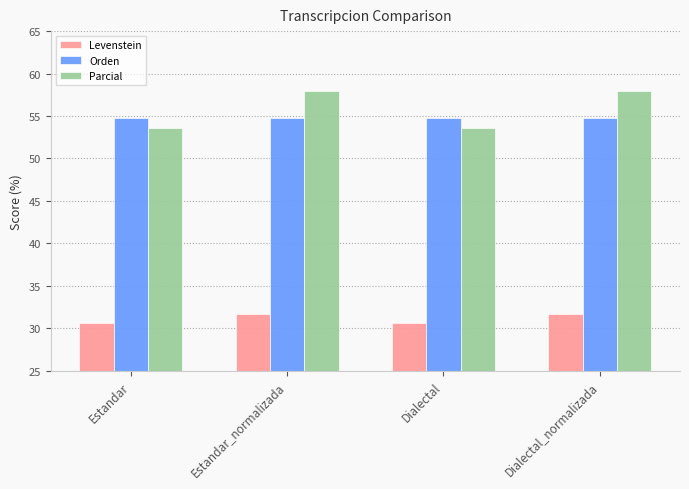

What are all the series names shown in the legend?

Levenstein, Orden, Parcial